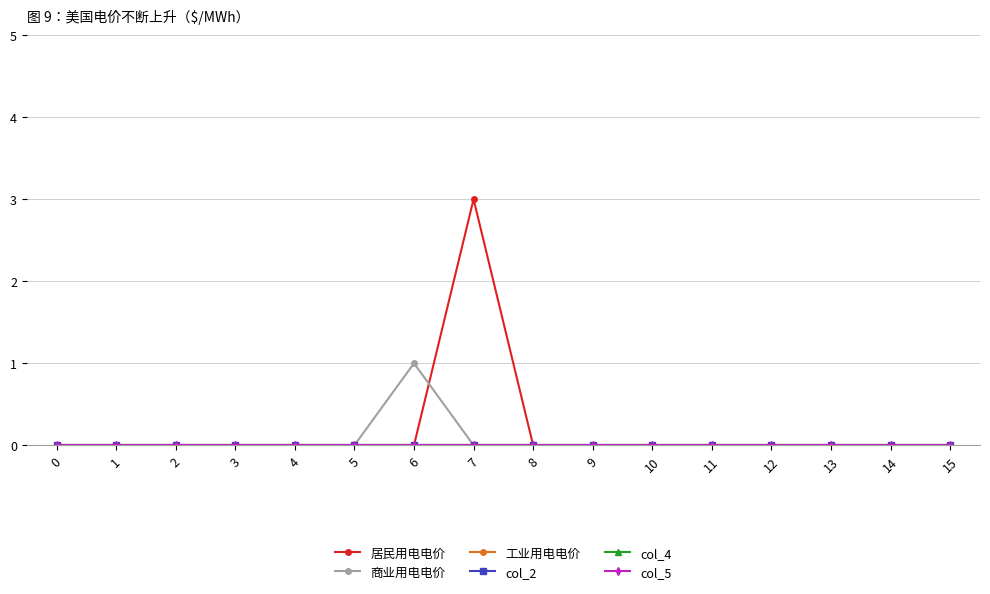

How many distinct data groups are displayed?

6